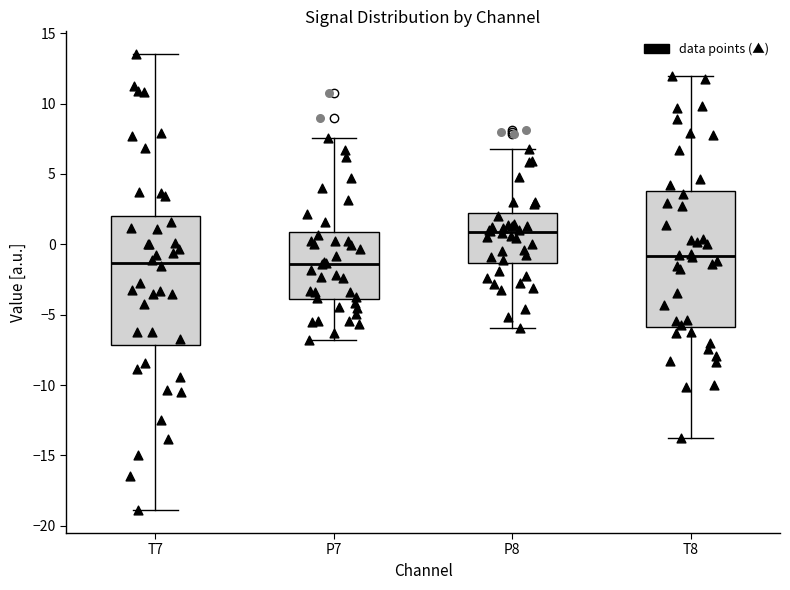

Reading left to right, read every box against the y-axis: the position of its median line, the range the box covers, and the ends of its whiskers. The values are not printed on the chart, so give them approximately, as read against the axis.

T7: median -1.5, box -7.0 to 2.0, whiskers -19.0 to 13.5
P7: median -1.5, box -4.0 to 1.0, whiskers -7.0 to 7.5
P8: median 1.0, box -1.5 to 2.5, whiskers -6.0 to 7.0
T8: median -1.0, box -6.0 to 4.0, whiskers -14.0 to 12.0